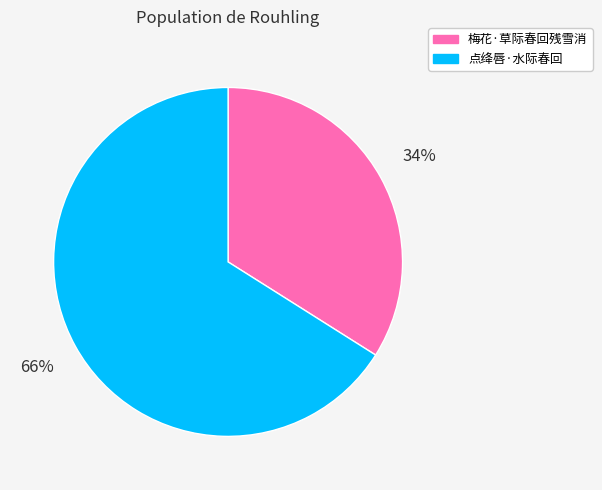

Which has a higher value, 梅花·草际春回残雪消 or 点绛唇·水际春回?

点绛唇·水际春回